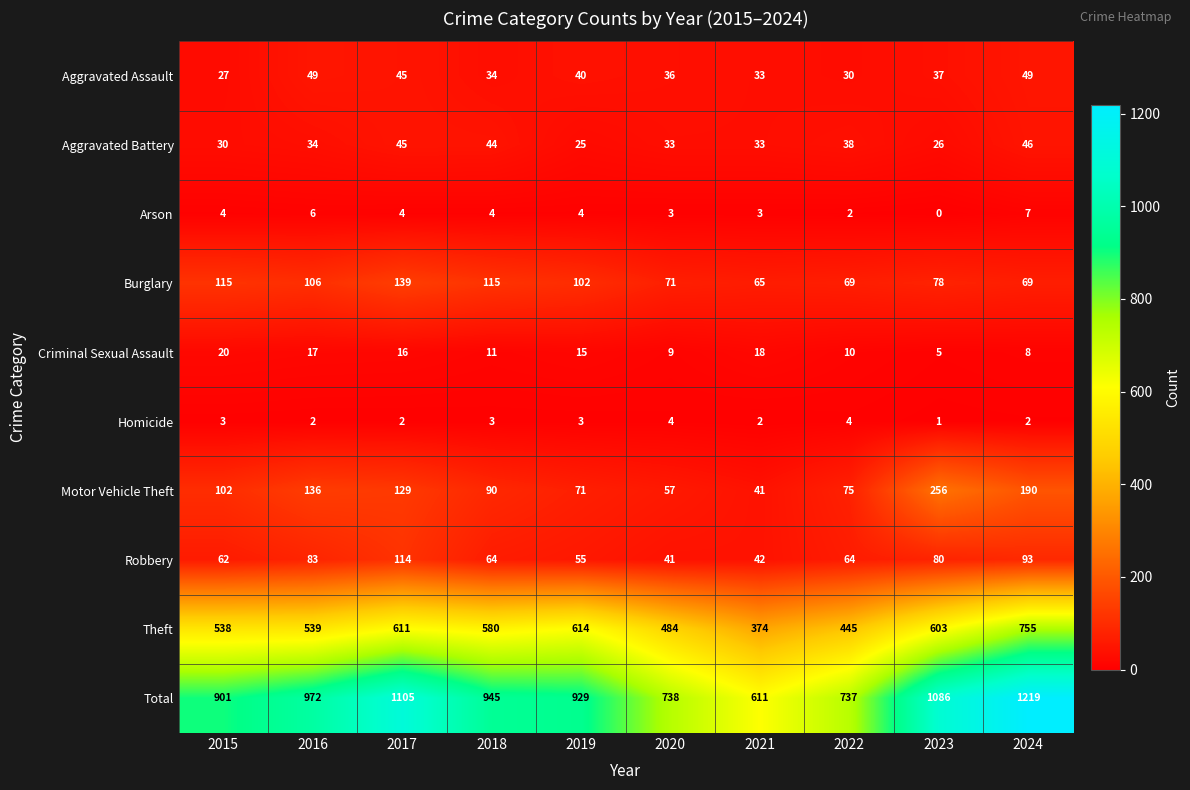

At which category does the chart reach its peak across all series?

2024